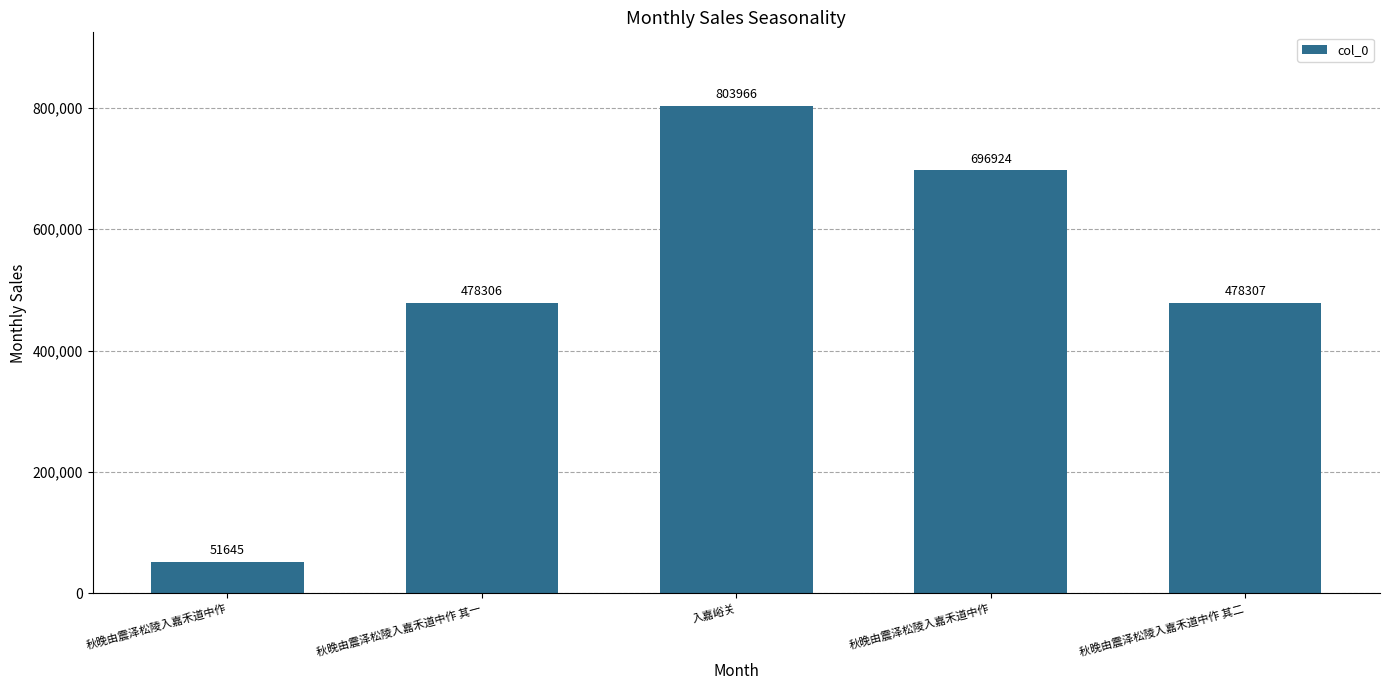

Is it true that the value at 秋晚由震泽松陵入嘉禾道中作 is 51645?

True